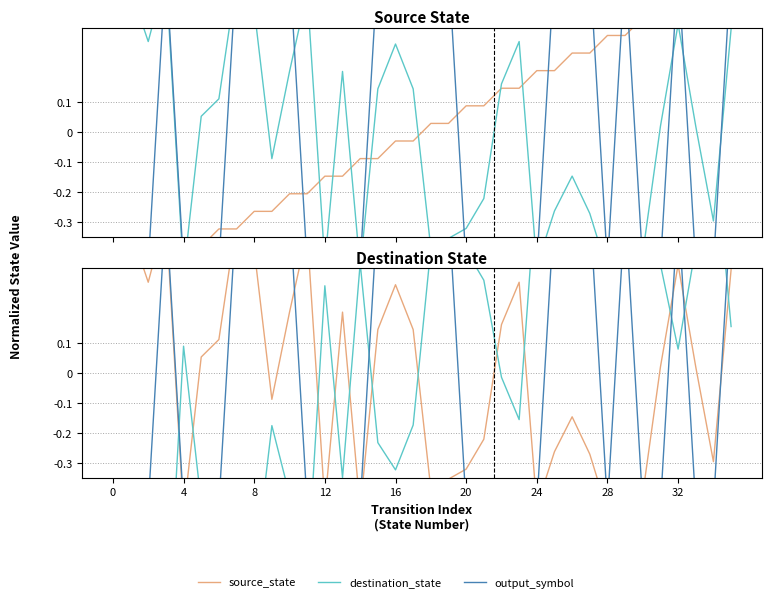

Which has a higher value, 19 or 22?

22